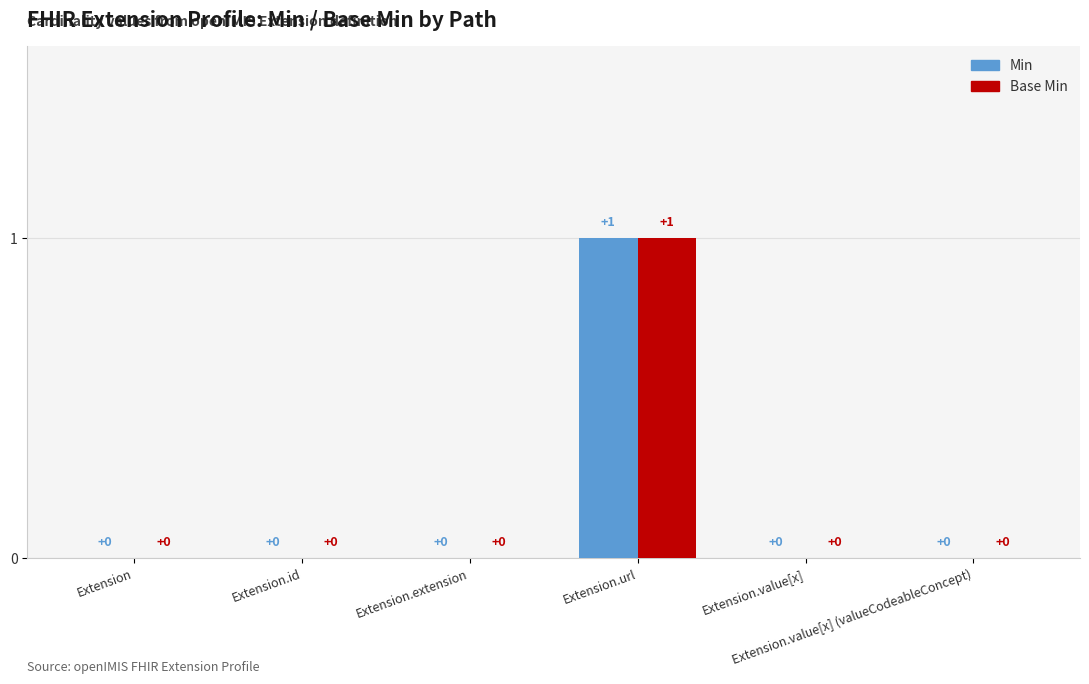

The Min series shows 0 at Extension.id. True or false?

True